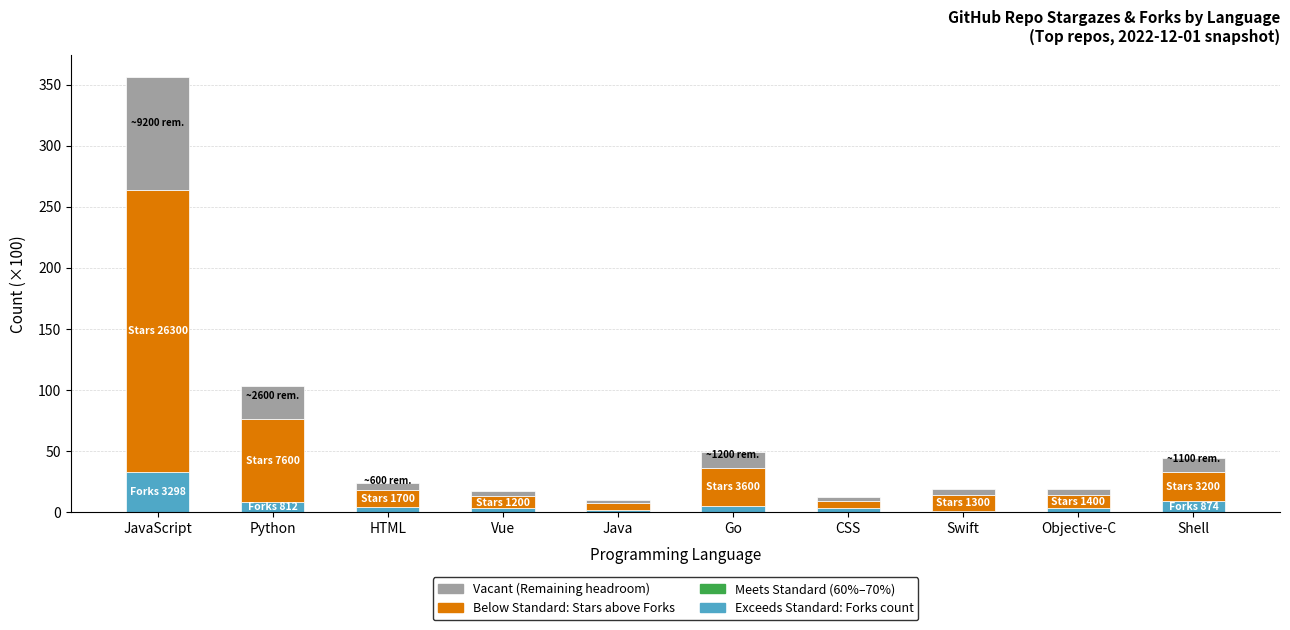

At which category is the sum across all series the highest?

JavaScript